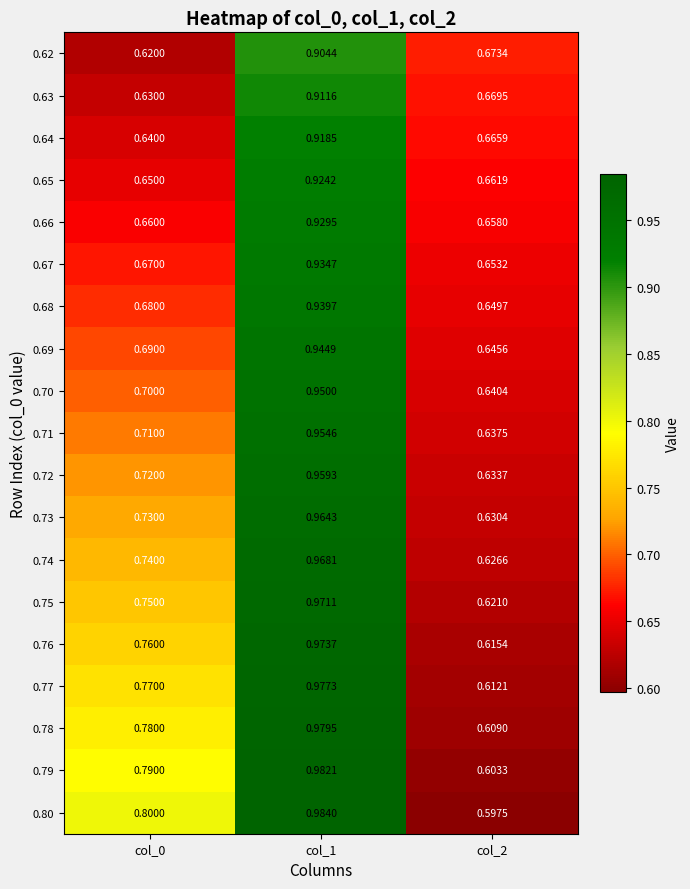

Is the value of 0.70 at col_1 greater than the value of 0.76 at col_1?

No